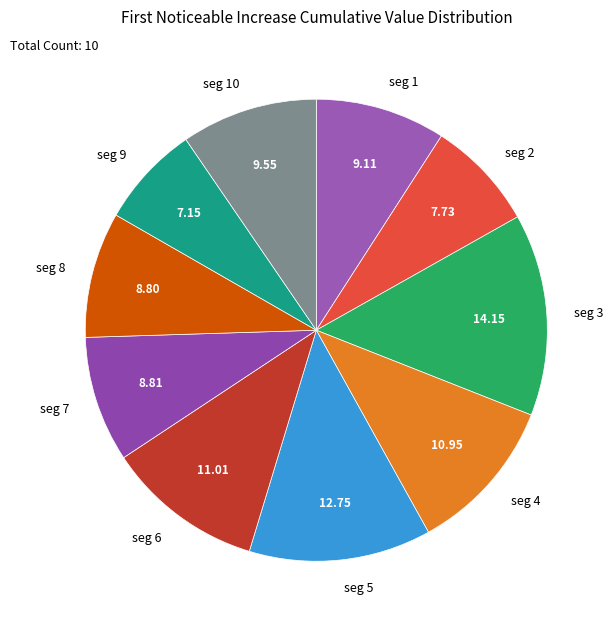

Between seg 5 and seg 2, which is larger?

seg 5